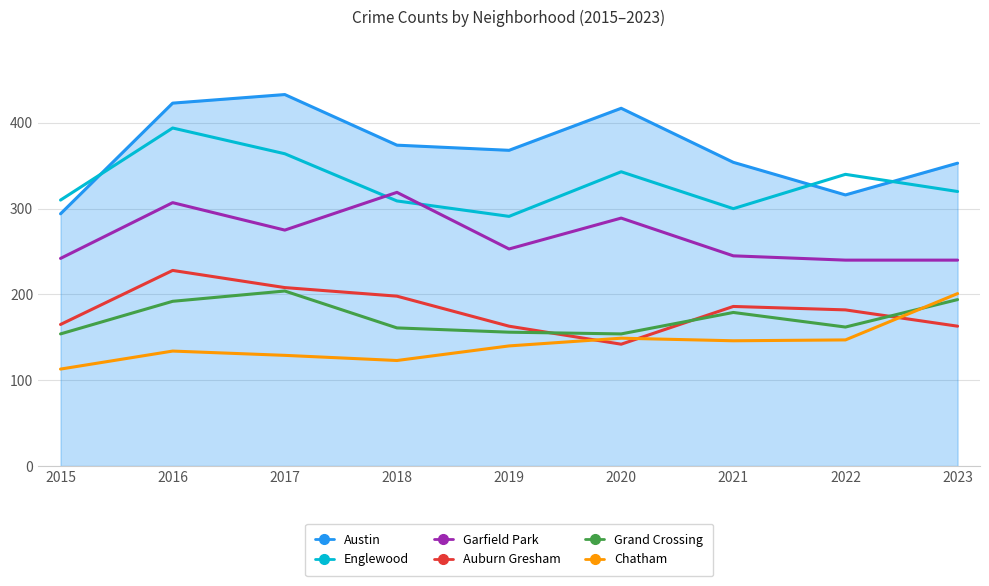

In Austin, how many points are lower than both neighbors (excluding endpoints)?

2